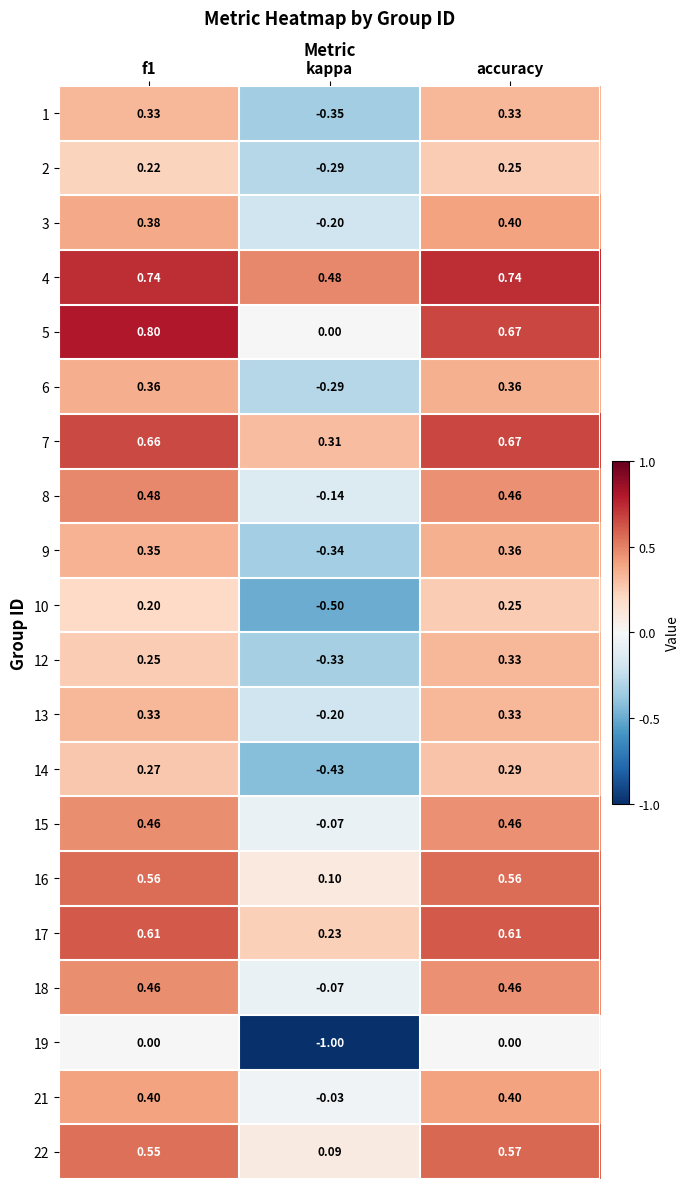

Which series has the largest total across all categories?

4